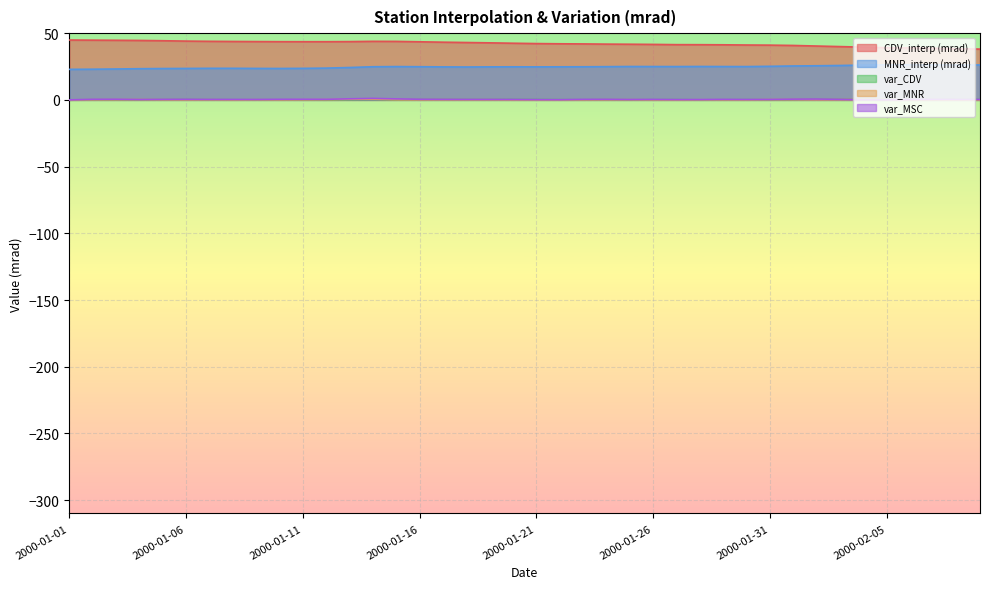

Is it true that var_MNR equals 0.0 at 2000-01-03?

False